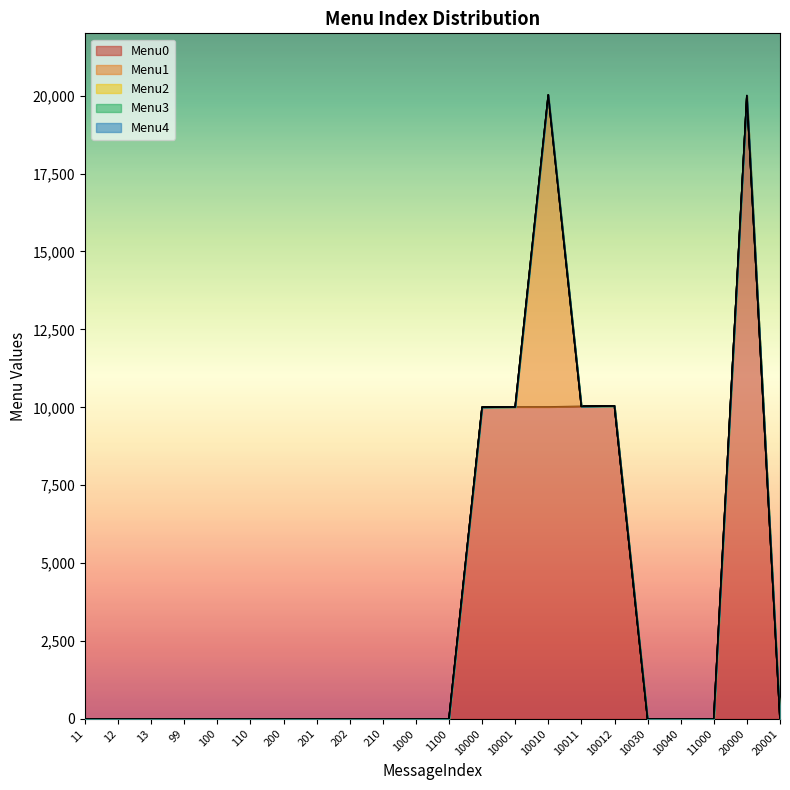

What is the difference between the highest and lowest values at 20000?

20001